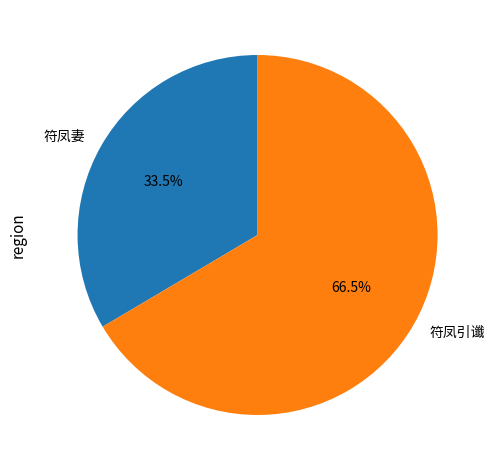

Combined, do 符凤引谶 and 符凤妻 account for over 50%?

Yes